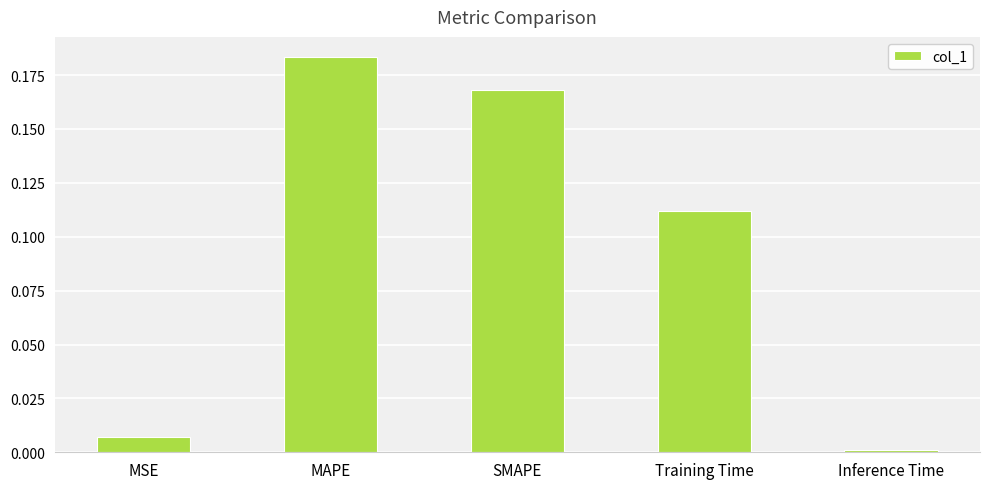

What is the sum of the values at SMAPE and MAPE?

0.4